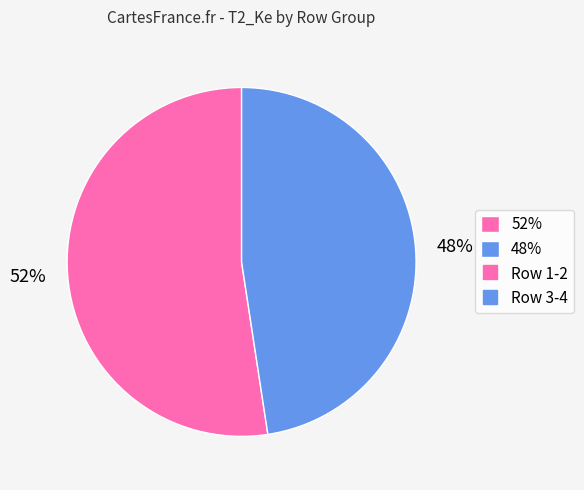

Combined, do 48% and 52% account for over 50%?

Yes